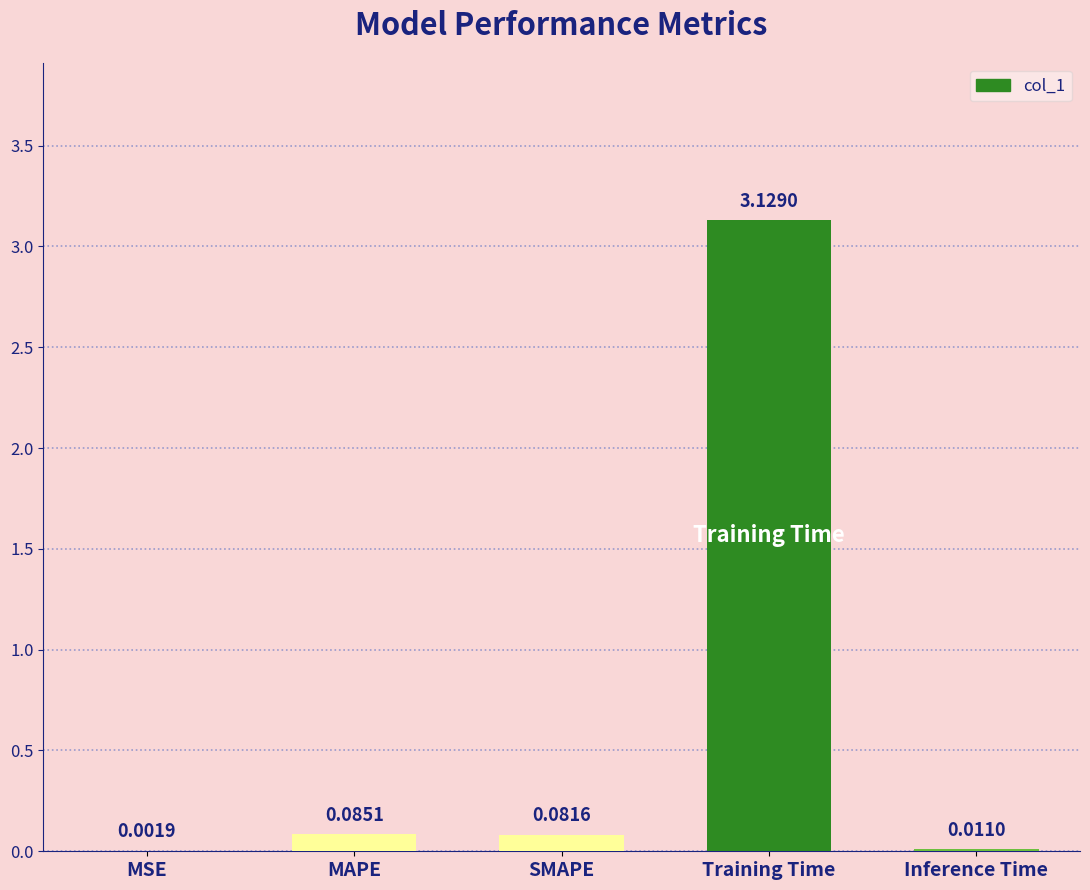

What is the sum of all values?

3.3